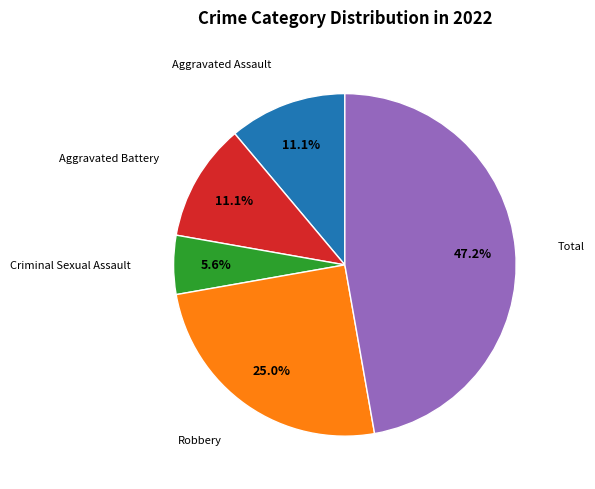

Is there any slice that represents more than half of the pie?

No